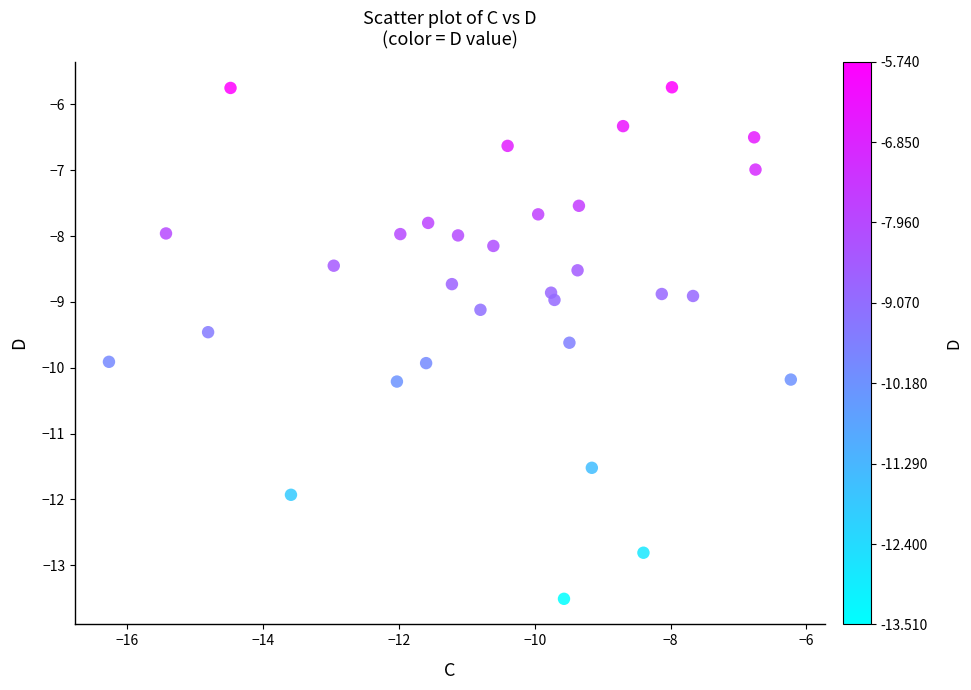

What is the range of Y values (max minus min)?

7.8